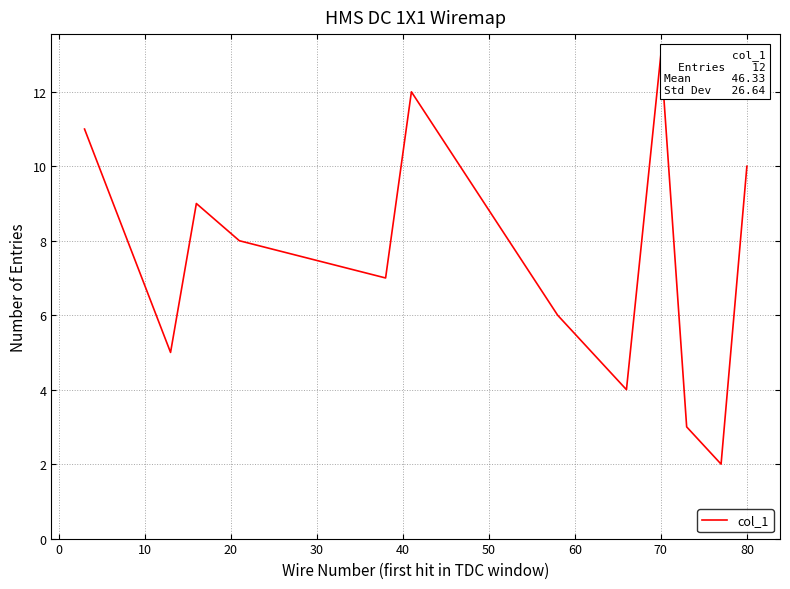

What is the difference between the maximum and minimum values?

11.0